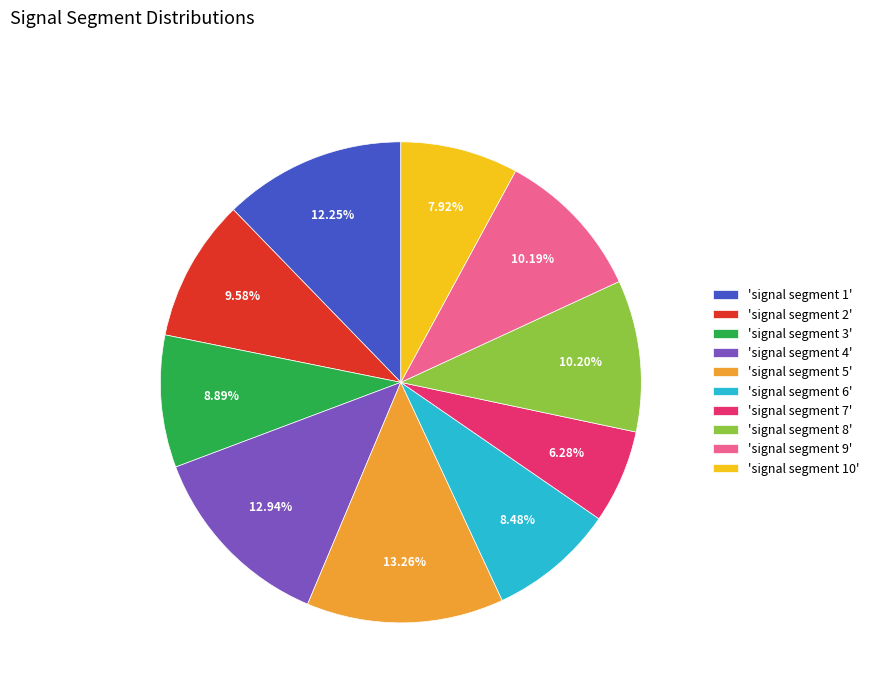

Do 'signal segment 5' and 'signal segment 7' together represent more than half of the pie?

No